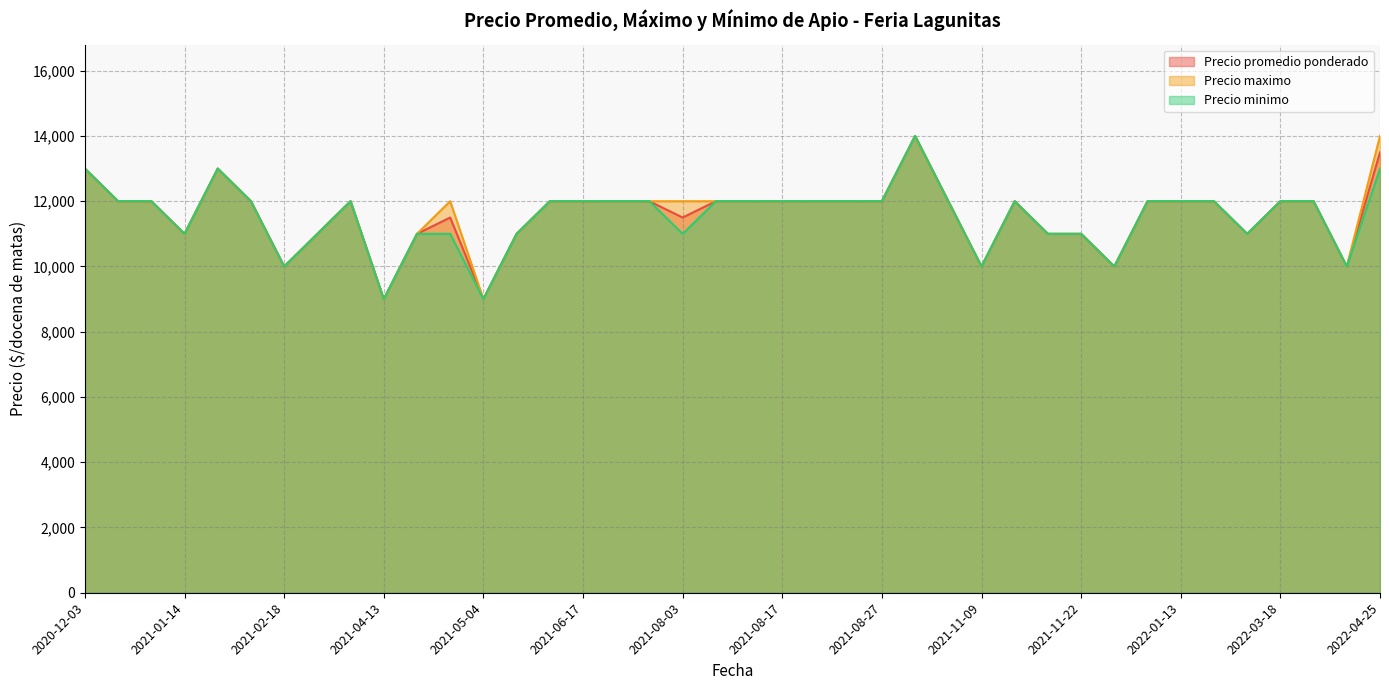

Count the Precio promedio ponderado values in the range 11000 to 12000.

30